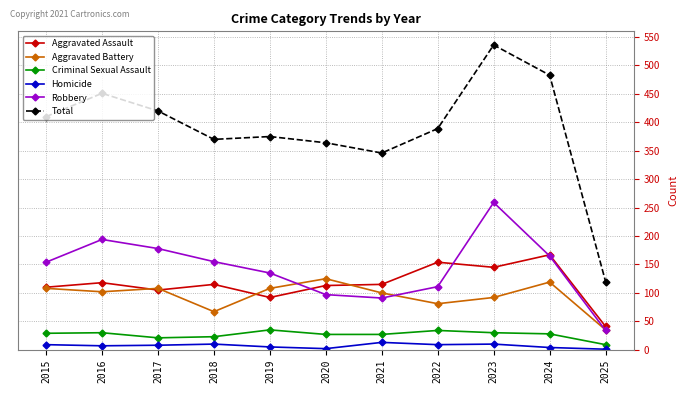

What is the smallest value displayed?

1